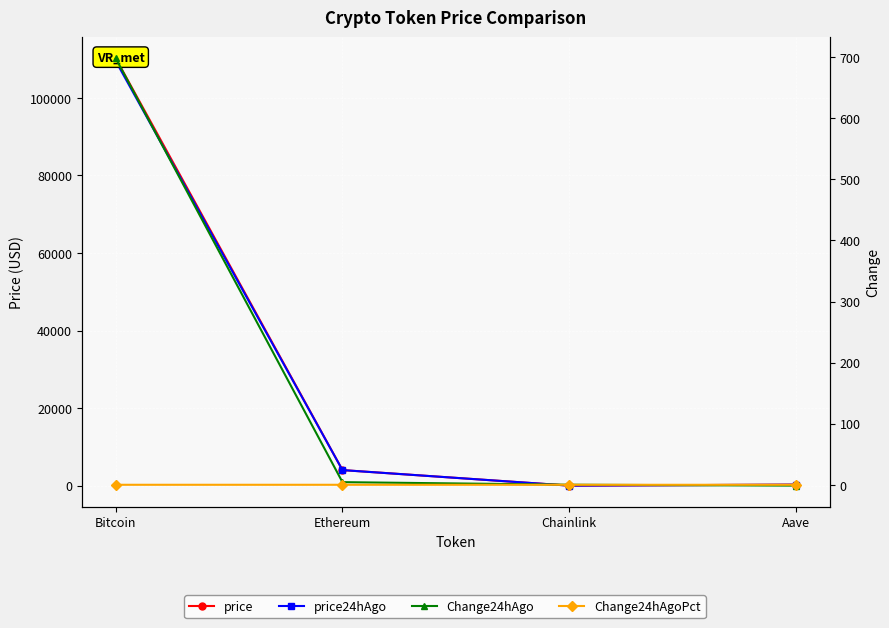

Where is price24hAgo nearest to the value 54723?

Ethereum